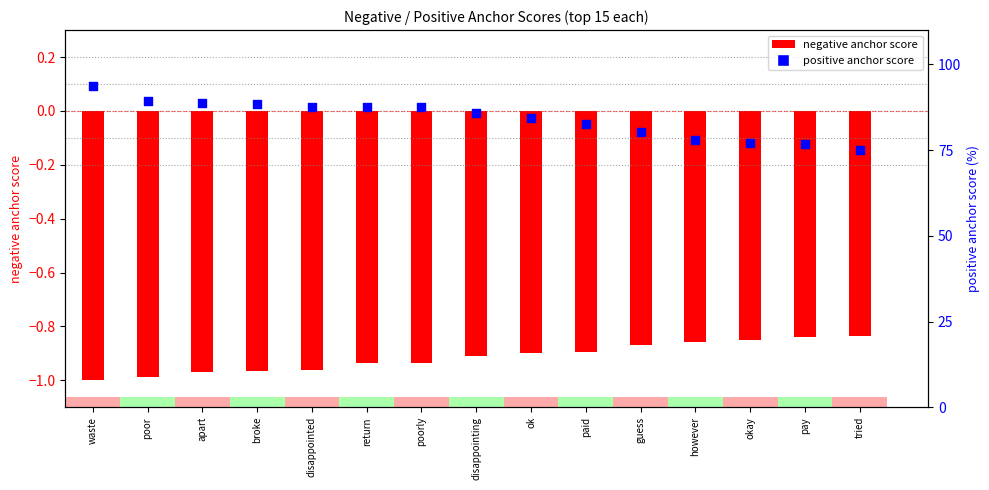

Which series reaches the minimum Y coordinate?

negative anchor score